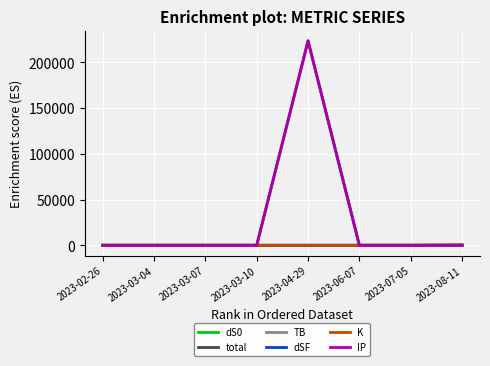

What position from the right is 2023-03-07?

6